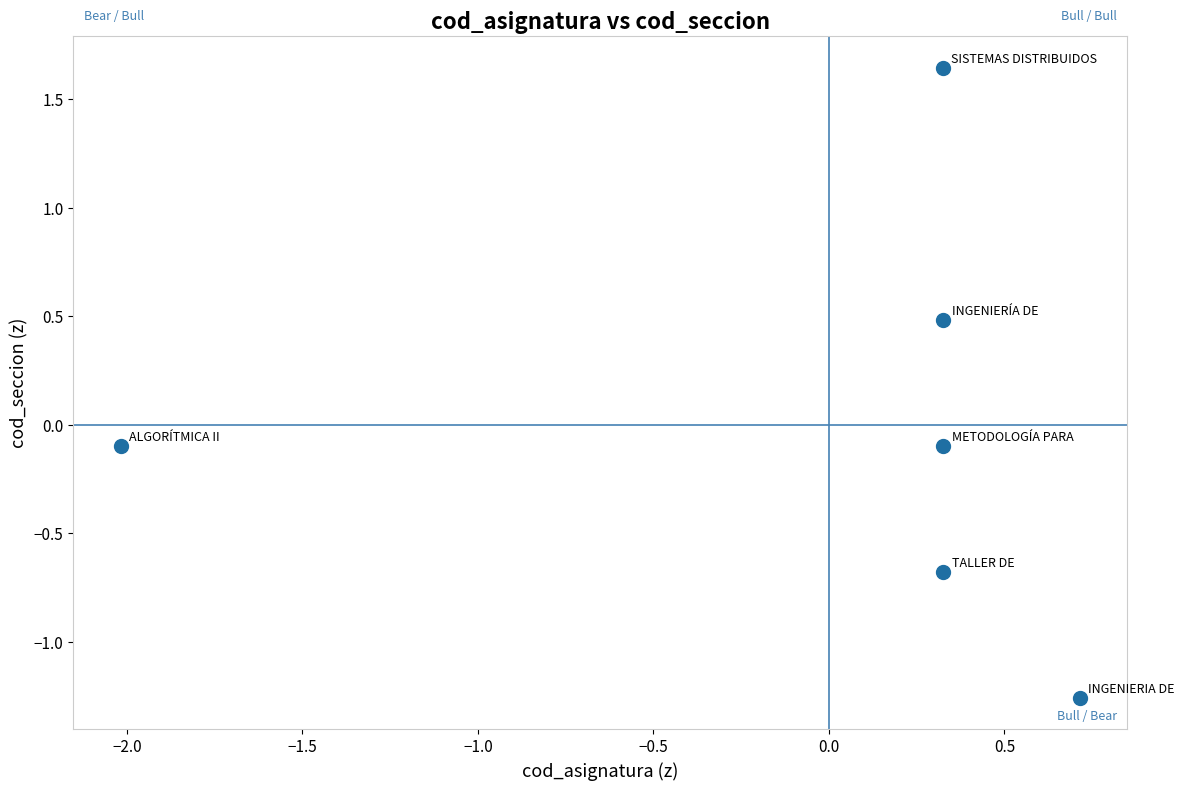

What is the range of X values (max minus min)?

2.7